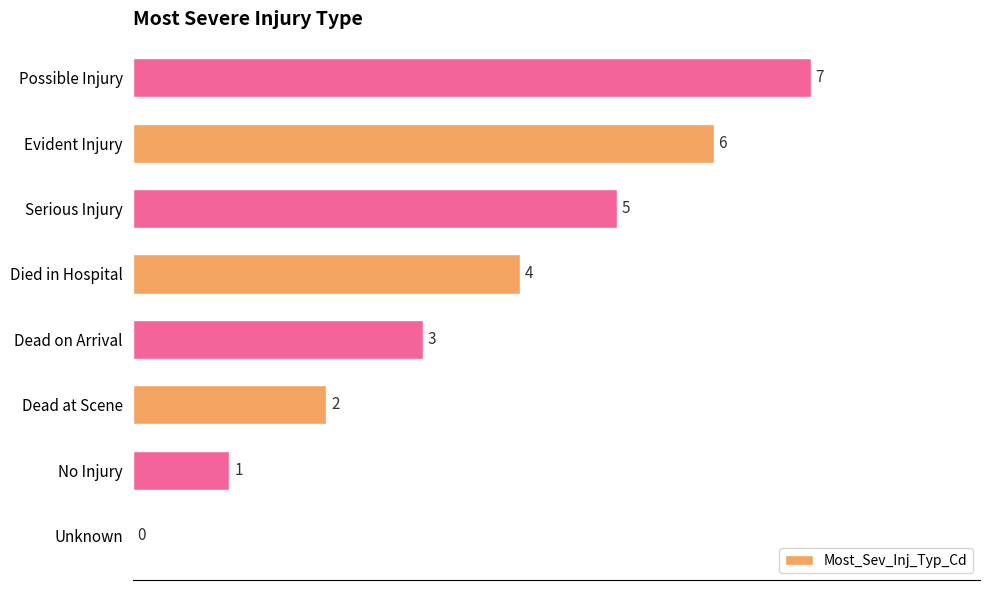

Are the bars horizontal?

Yes